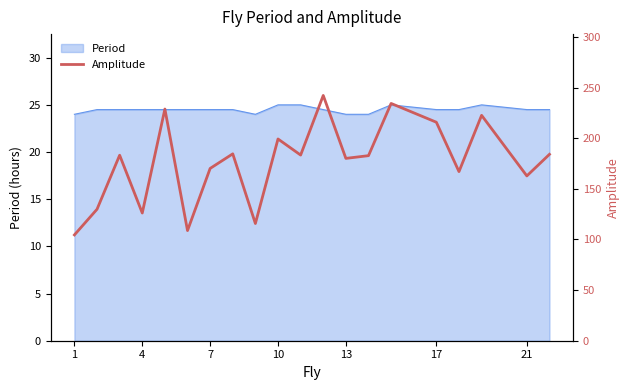

What is the difference between the maximum and second lowest values?

133.5